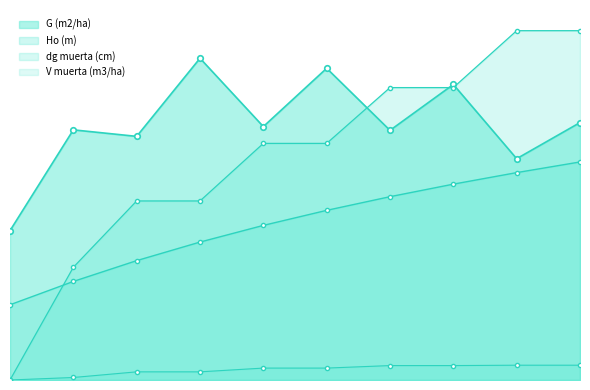

True or false: V muerta (m3/ha) and Ho (m) cross at least once.

False